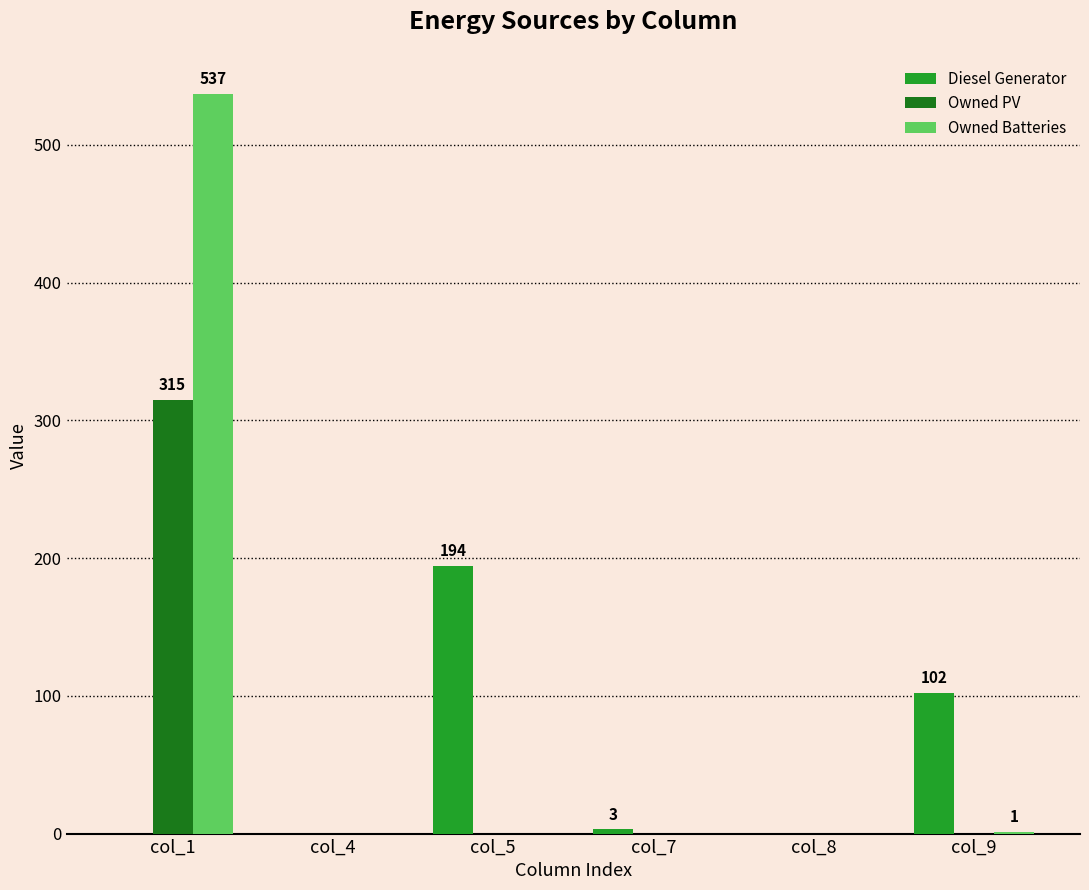

Are the bars horizontal?

No